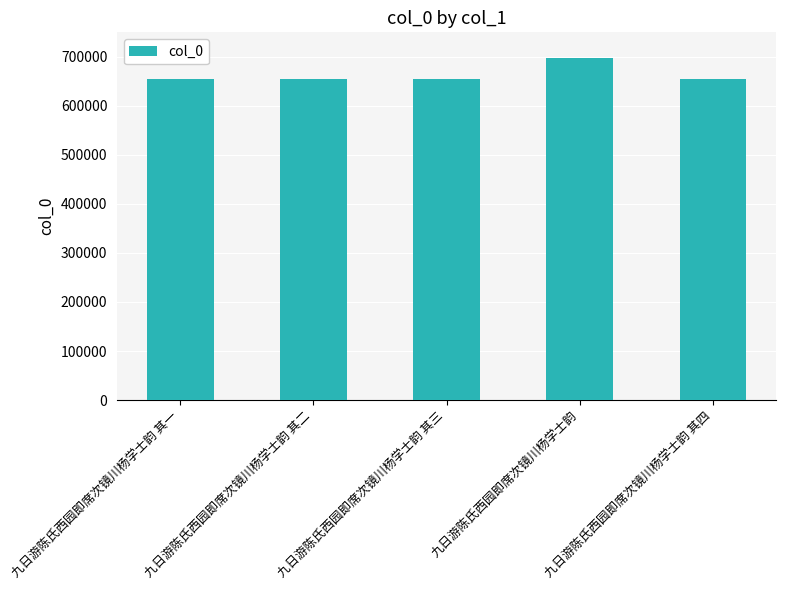

What is the sum of the values at 九日游陈氏西园即席次镜川杨学士韵 其一 and 九日游陈氏西园即席次镜川杨学士韵 其四?

1309821